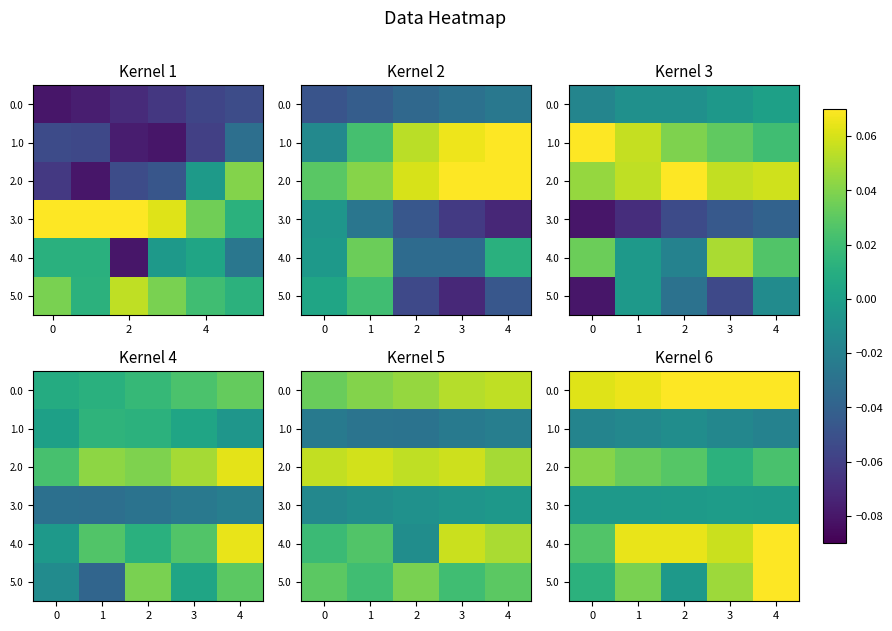

True or false: 3.0 has a value of -0.0 at 4.

False